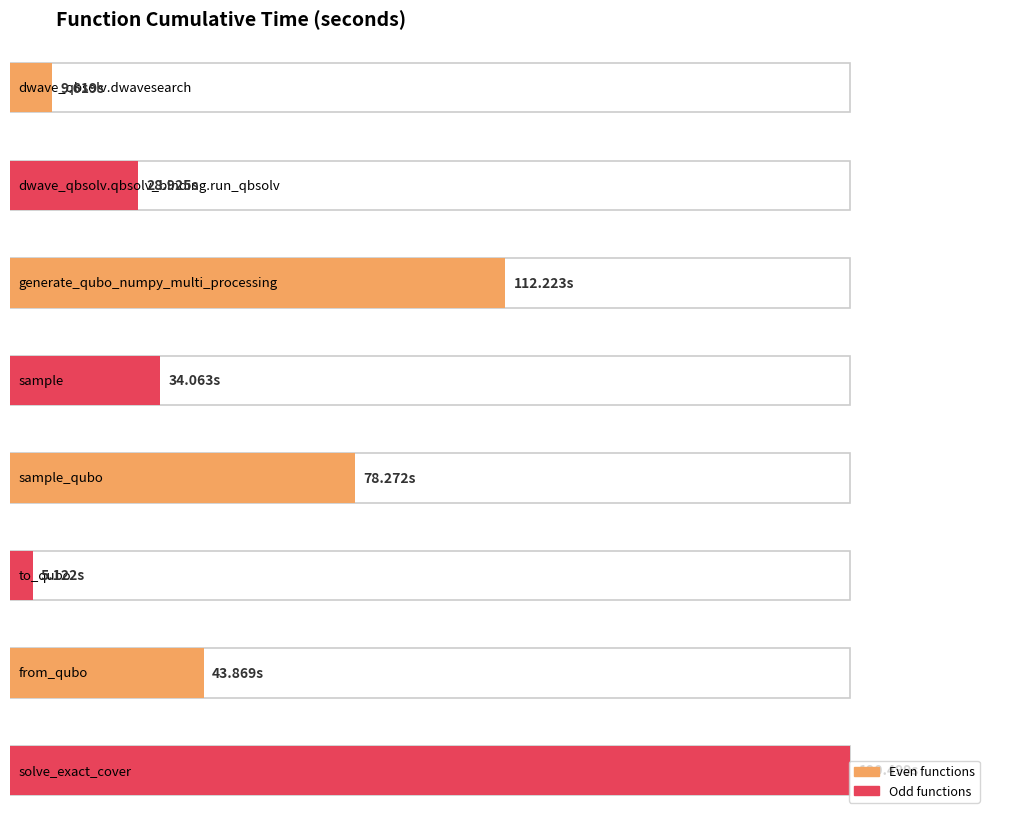

Rank the categories by value from lowest to highest.

to_qubo, dwave_qbsolv.dwavesearch, dwave_qbsolv.qbsolv_binding.run_qbsolv, sample, from_qubo, sample_qubo, generate_qubo_numpy_multi_processing, solve_exact_cover